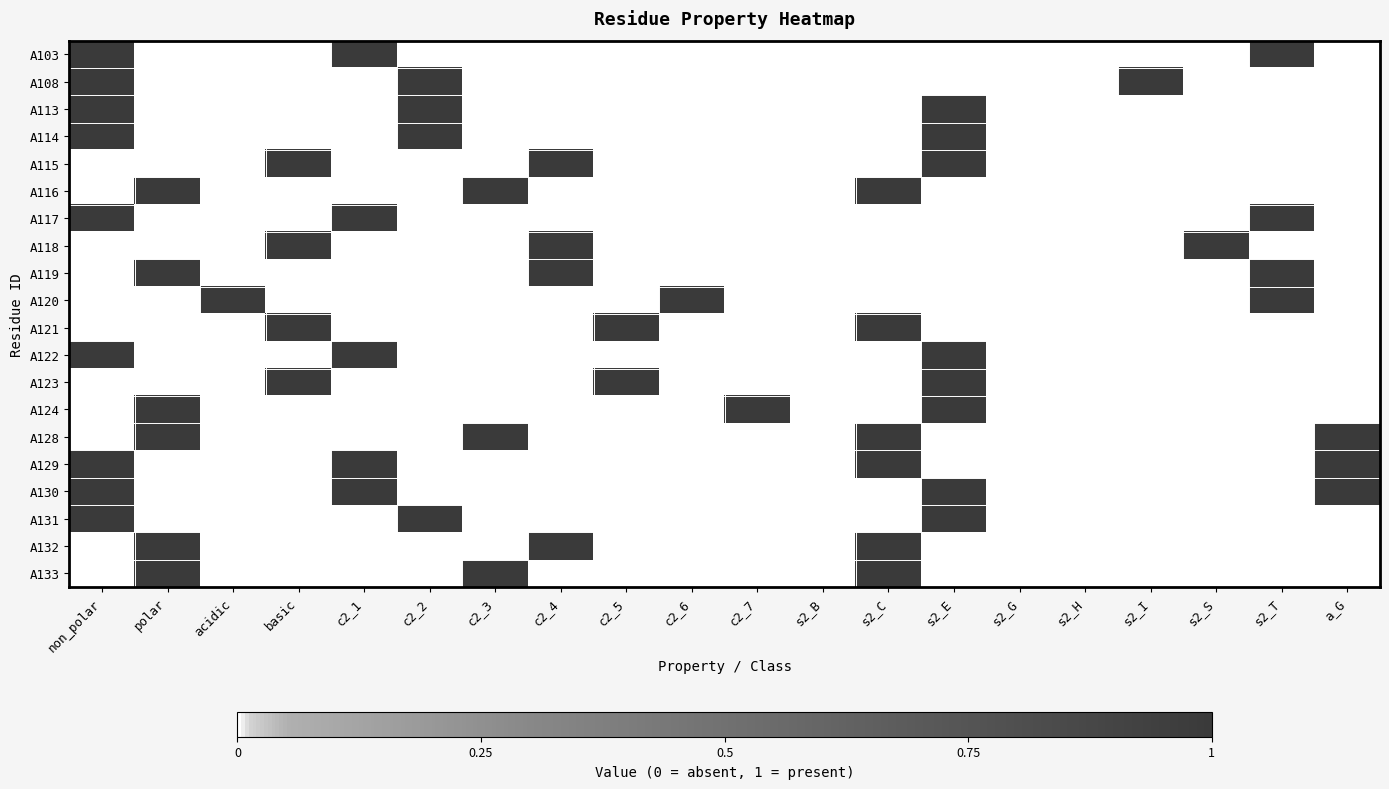

Count the number of data series in this chart.

20